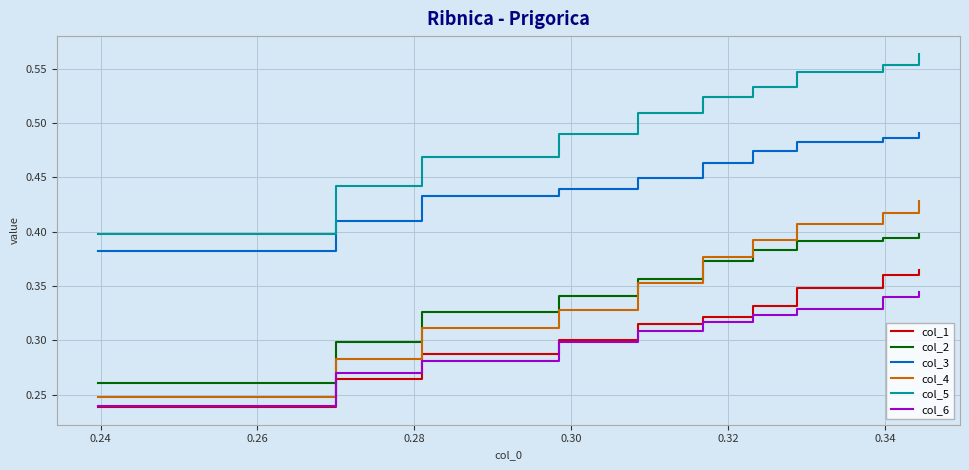

True or false: col_3 and col_1 cross at least once.

False